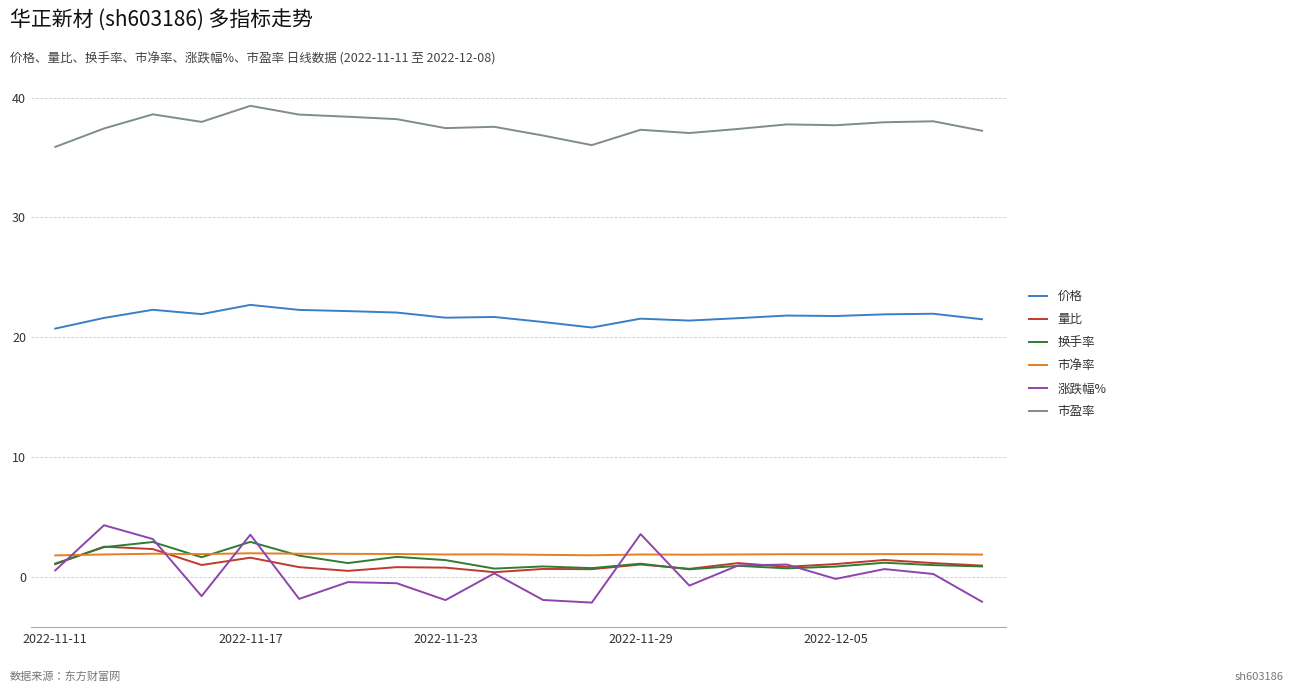

What is the lowest value of the 价格 series?

20.7